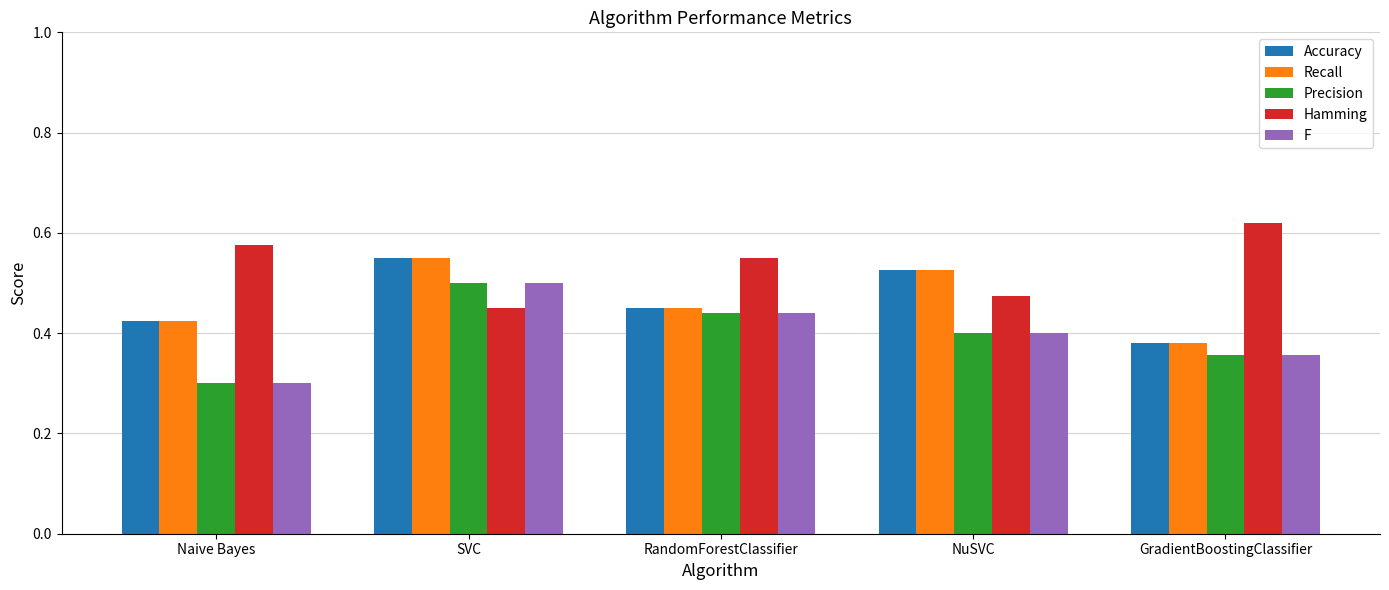

What is the difference between the second highest and second lowest values in the Precision series?

0.1